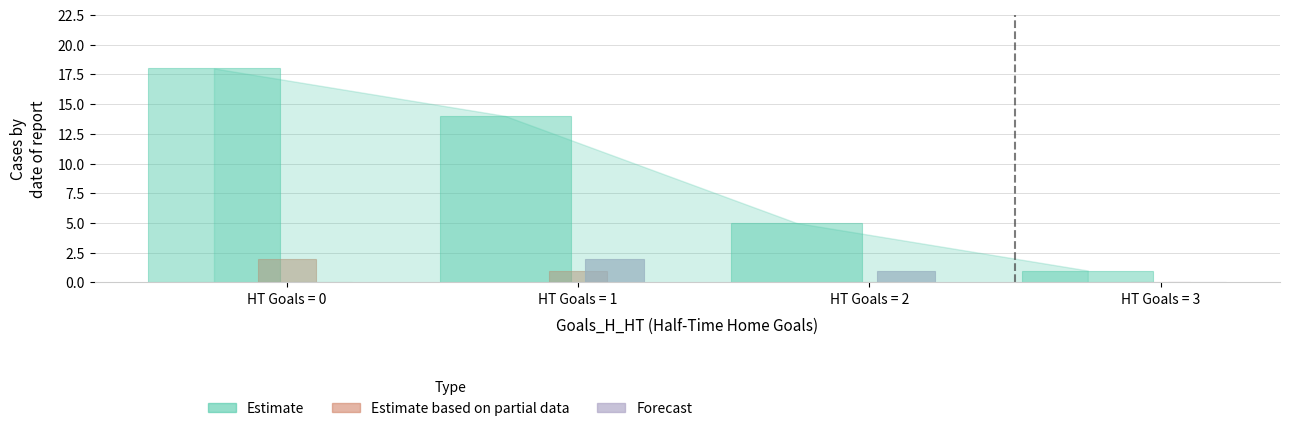

Count the Estimate values in the range 5 to 18.

3